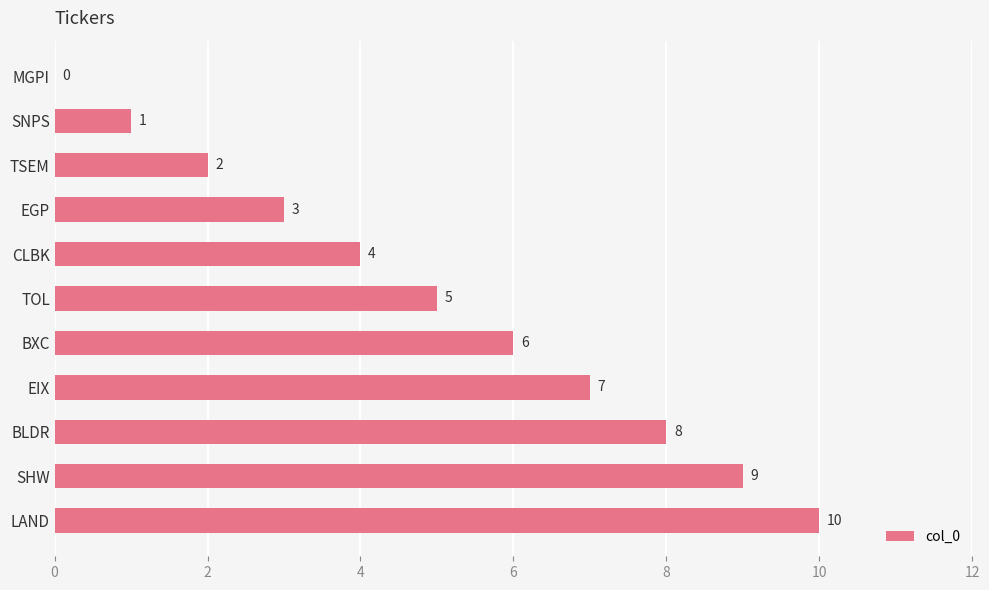

Where is the data nearest to the value 5?

TOL